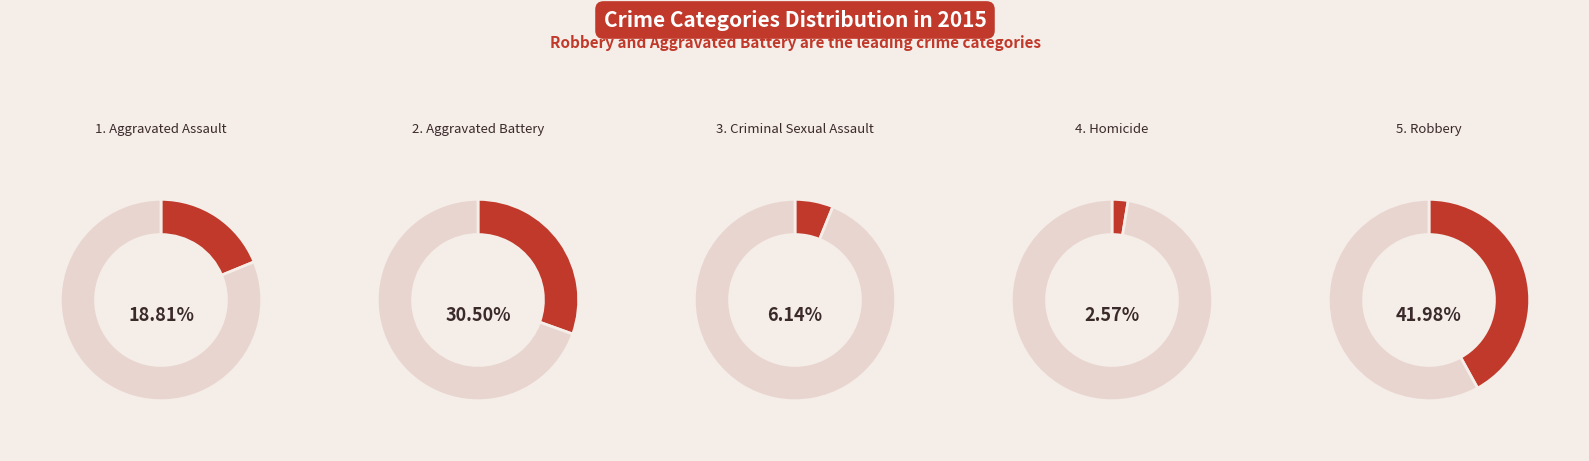

Is it true that Robbery is 42% of the pie?

True